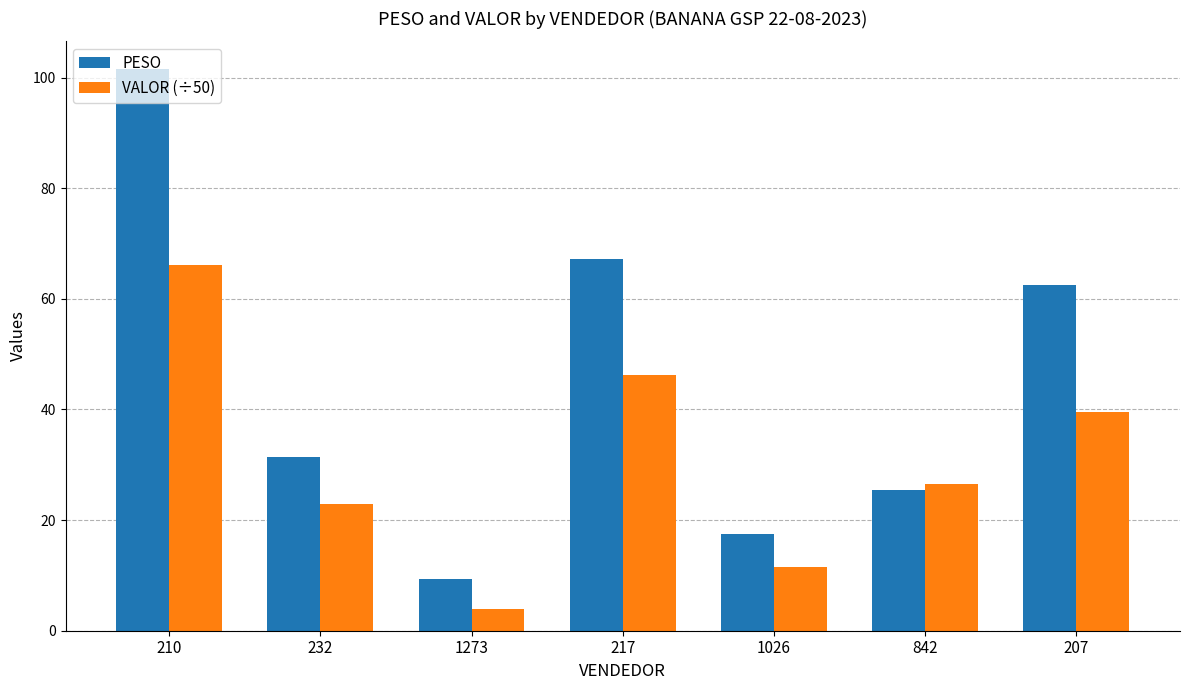

True or false: PESO has a value of 26.3 at 1026.

False